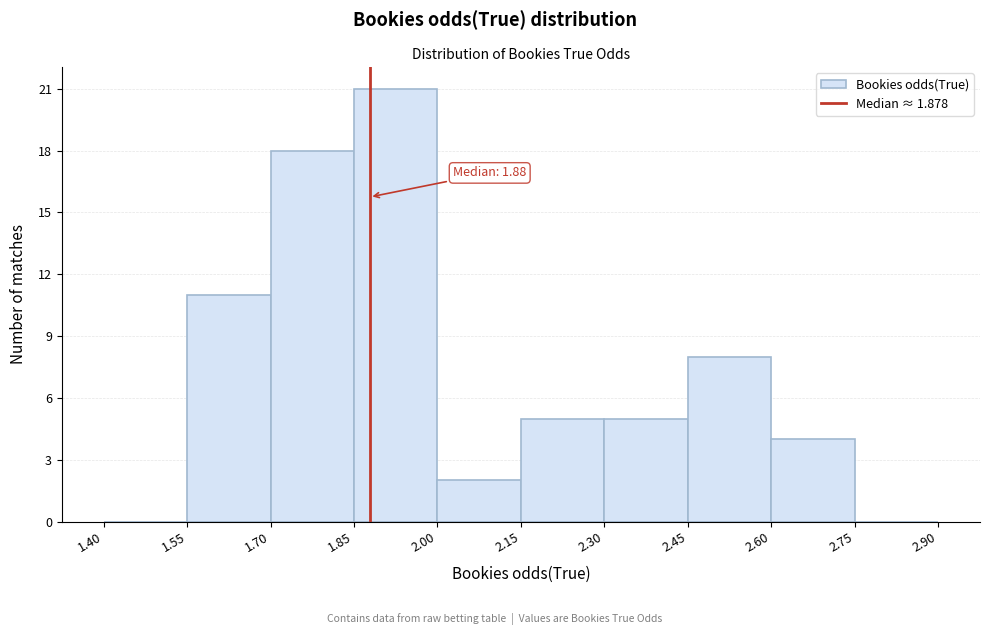

Over which range of the x-axis is the bar tallest?

1.85 to 2.00